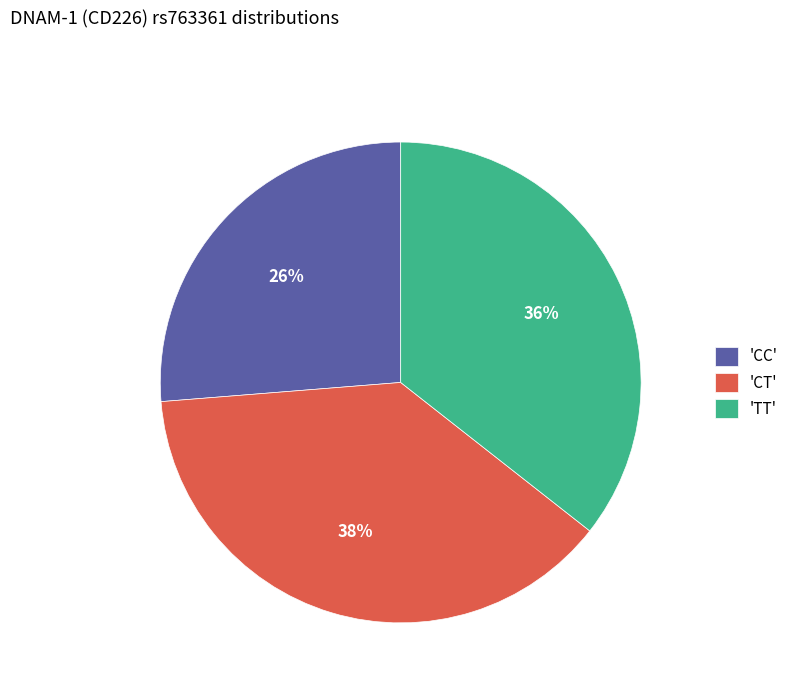

To the nearest percent, what percentage of the pie is 'TT'?

36%